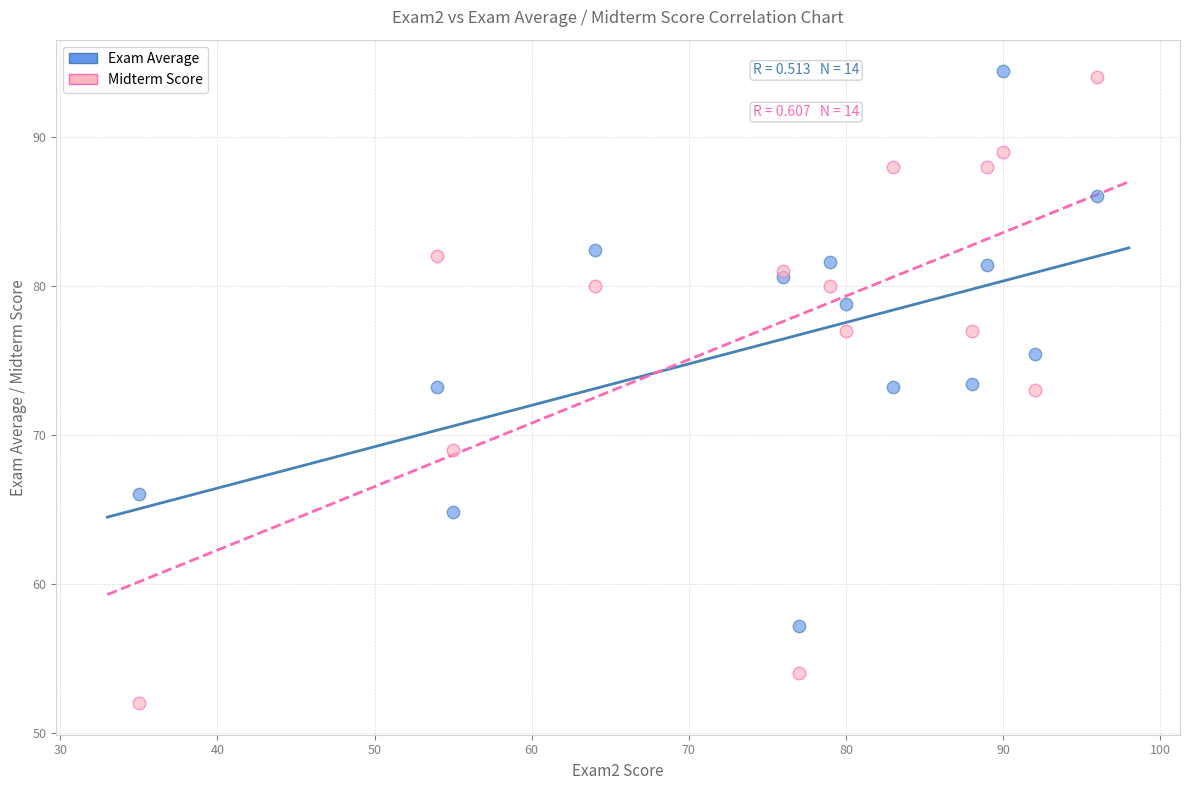

Which series has the largest Y range (max minus min)?

Midterm Score